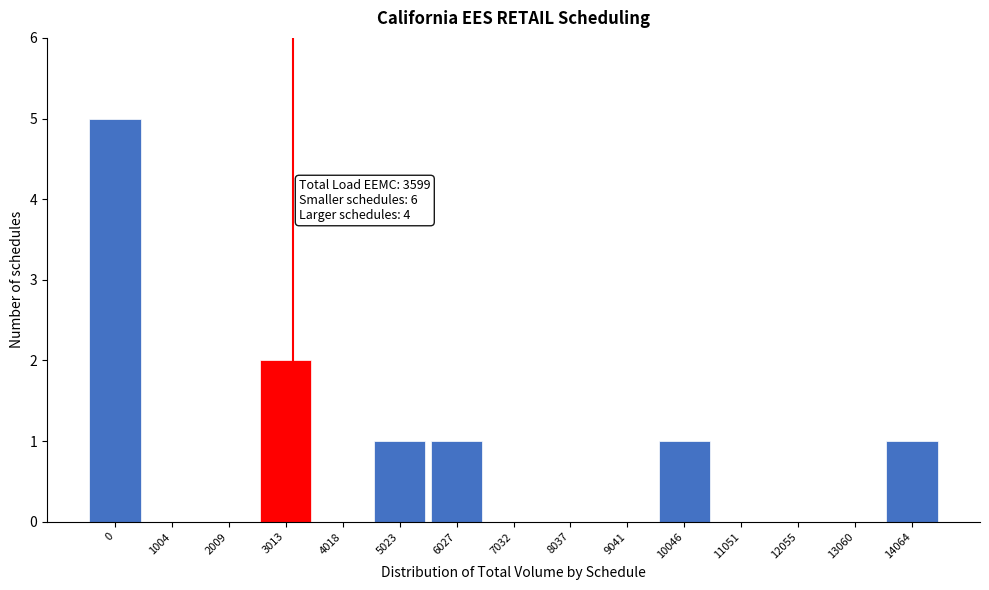

Reading left to right, what are all the values shown in this chart?

0=5	1004=0	2009=0	3013=2	4018=0	5023=1	6027=1	7032=0	8037=0	9041=0	10046=1	11051=0	12055=0	13060=0	14064=1